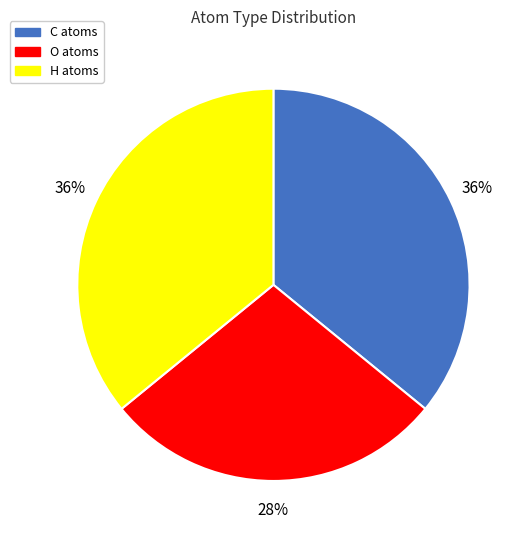

To the nearest percent, what is the combined percentage of O atoms and H atoms?

64%